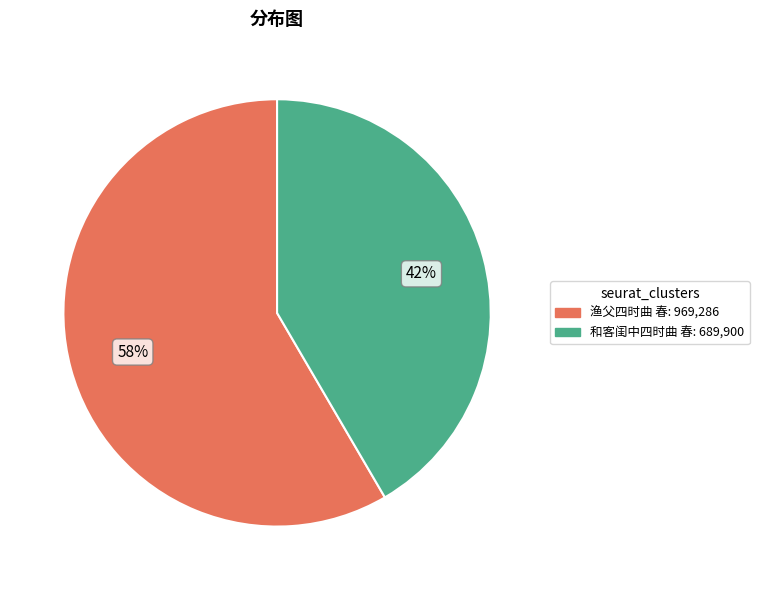

To the nearest percent, what is the combined percentage of 和客闺中四时曲 春 and 渔父四时曲 春?

100%